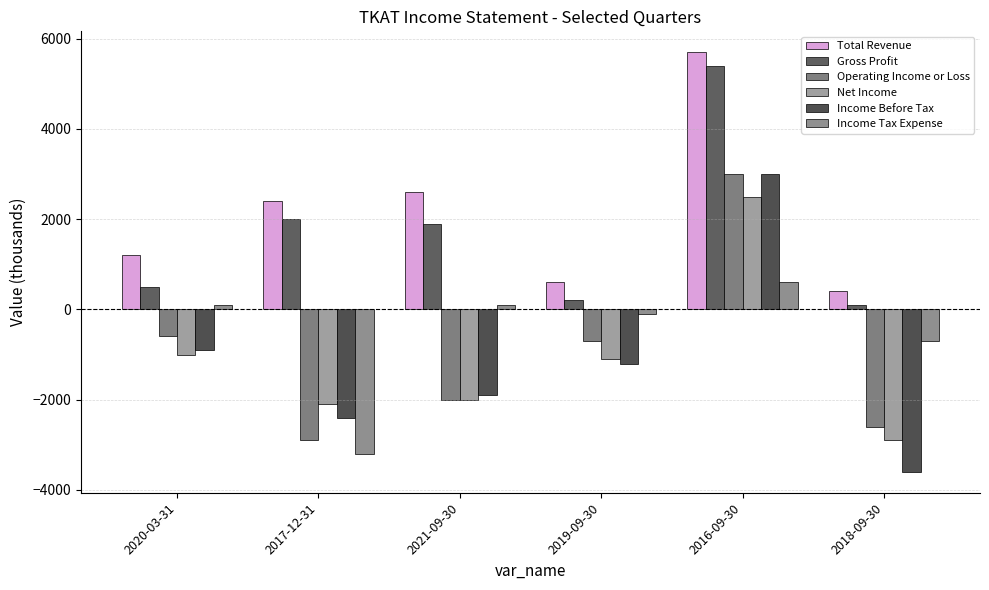

What are all the series names shown in the legend?

Total Revenue, Gross Profit, Operating Income or Loss, Net Income, Income Before Tax, Income Tax Expense